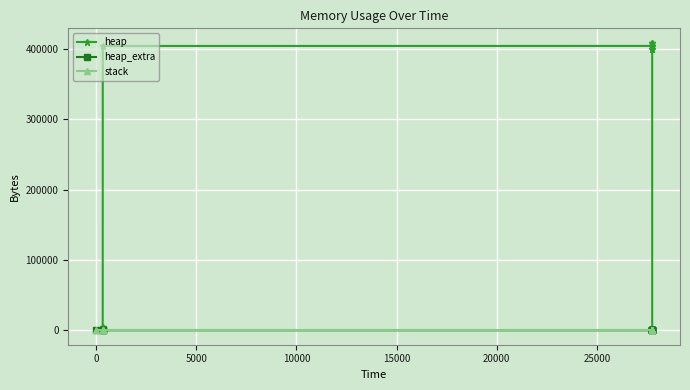

How many lines are shown in the chart?

3